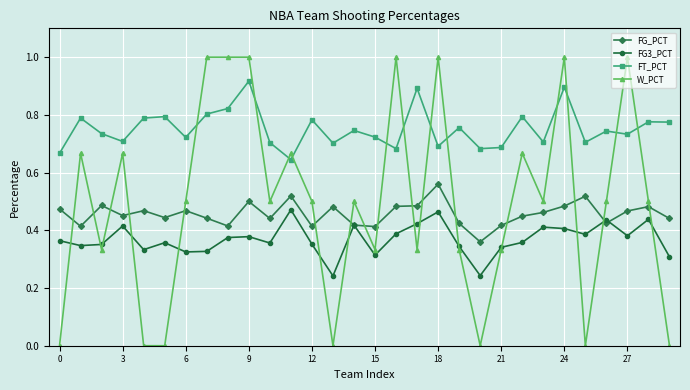

How many distinct data groups are displayed?

4